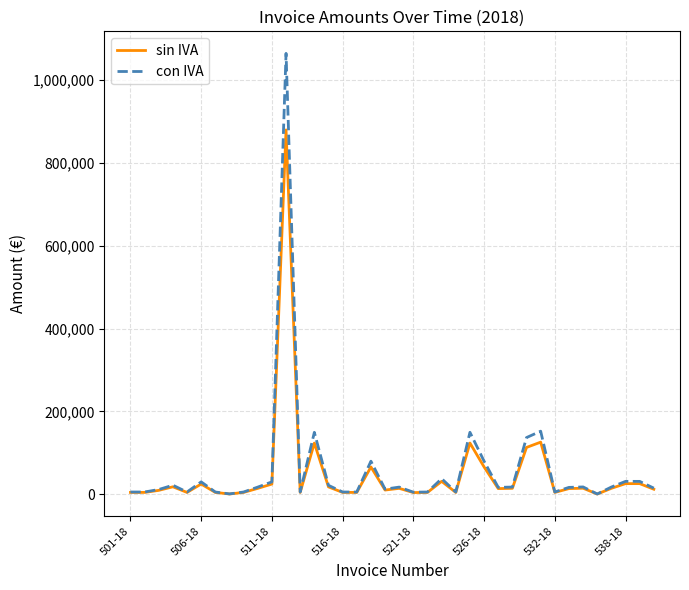

Which series has the largest range (max minus min)?

con IVA